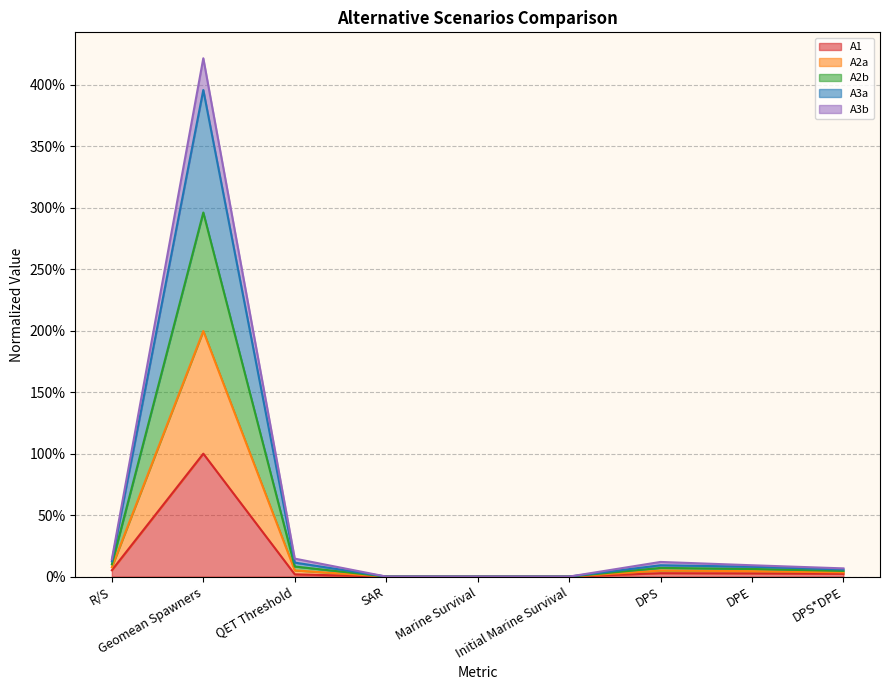

At which label does A2a reach its minimum?

Initial Marine Survival